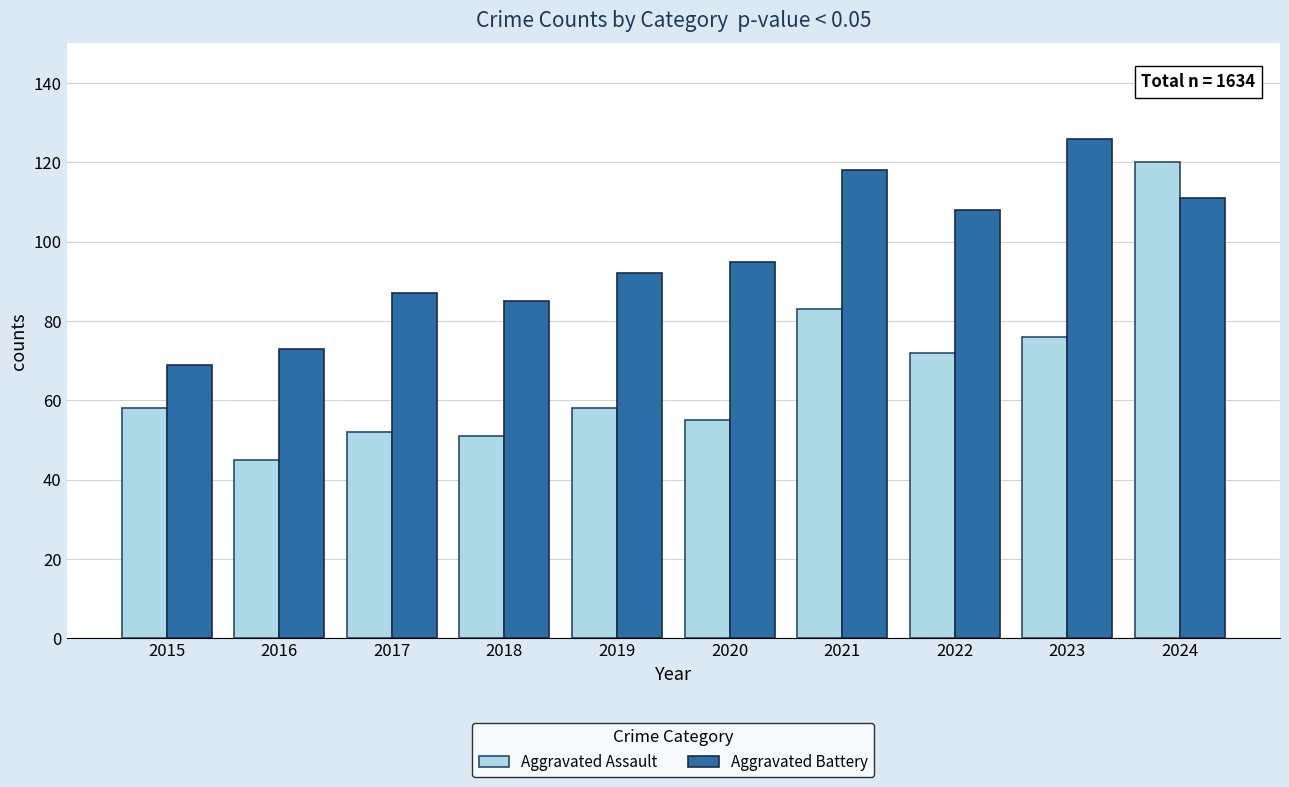

What is the approximate value of Aggravated Battery at 2023, to the nearest 10?

130